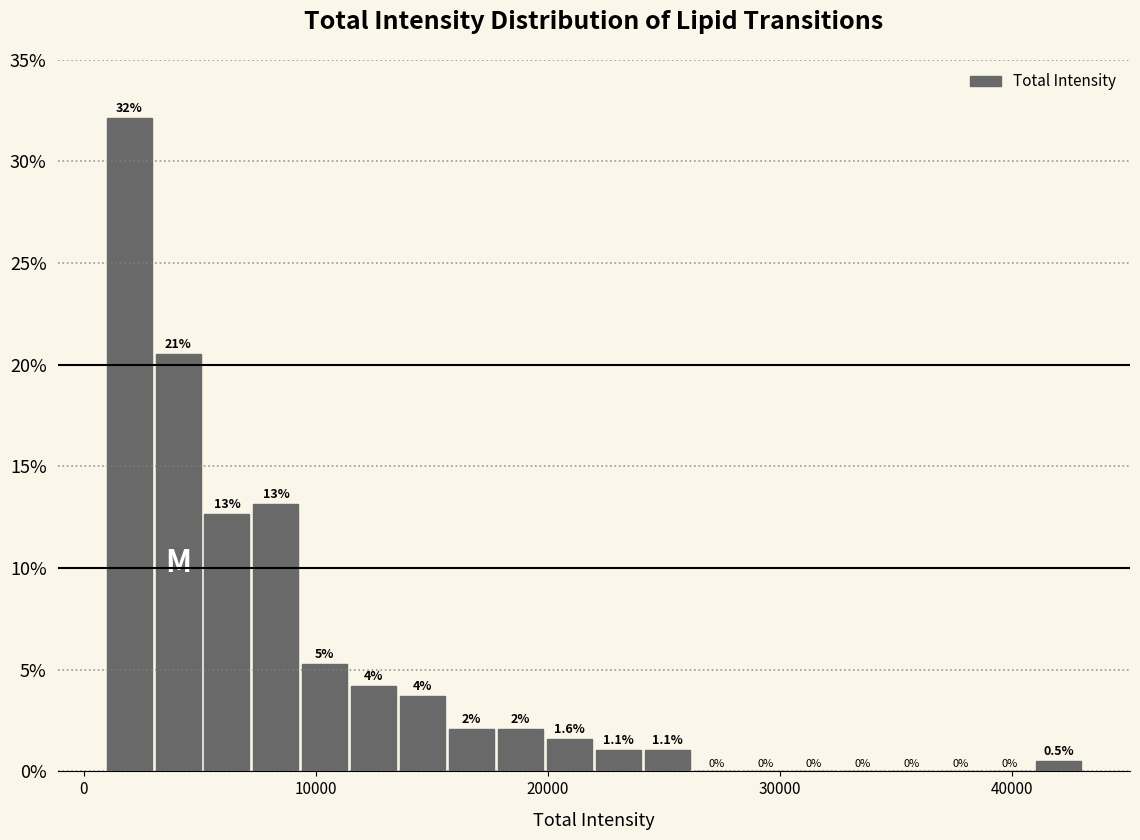

Read against the x-axis, roughly where is the centre of the tallest bar?

2000